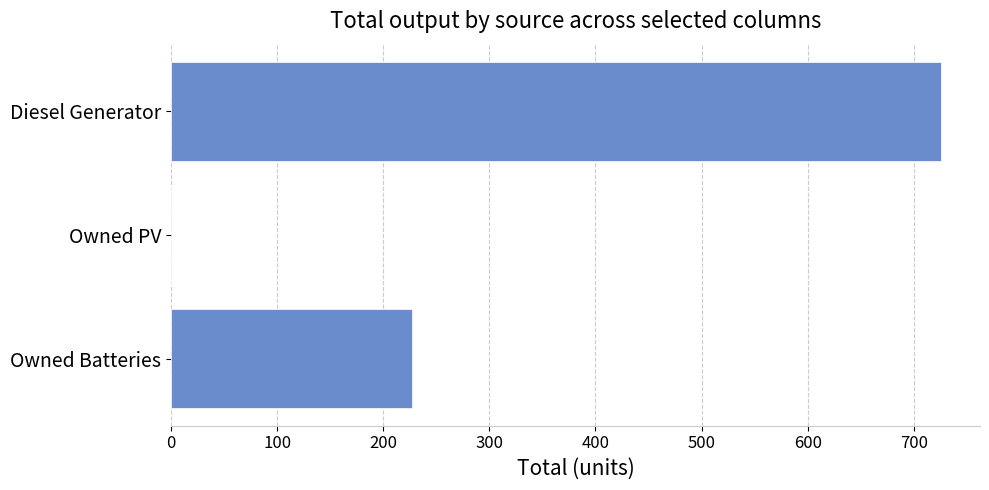

What is the change in value from Diesel Generator to Owned Batteries?

-499